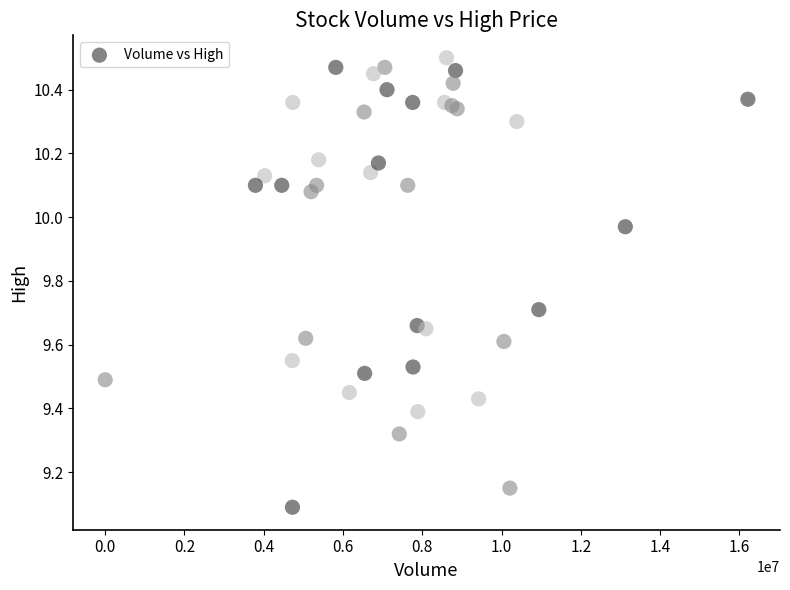

What Y value in the scatter plot is closest to 9?

9.1